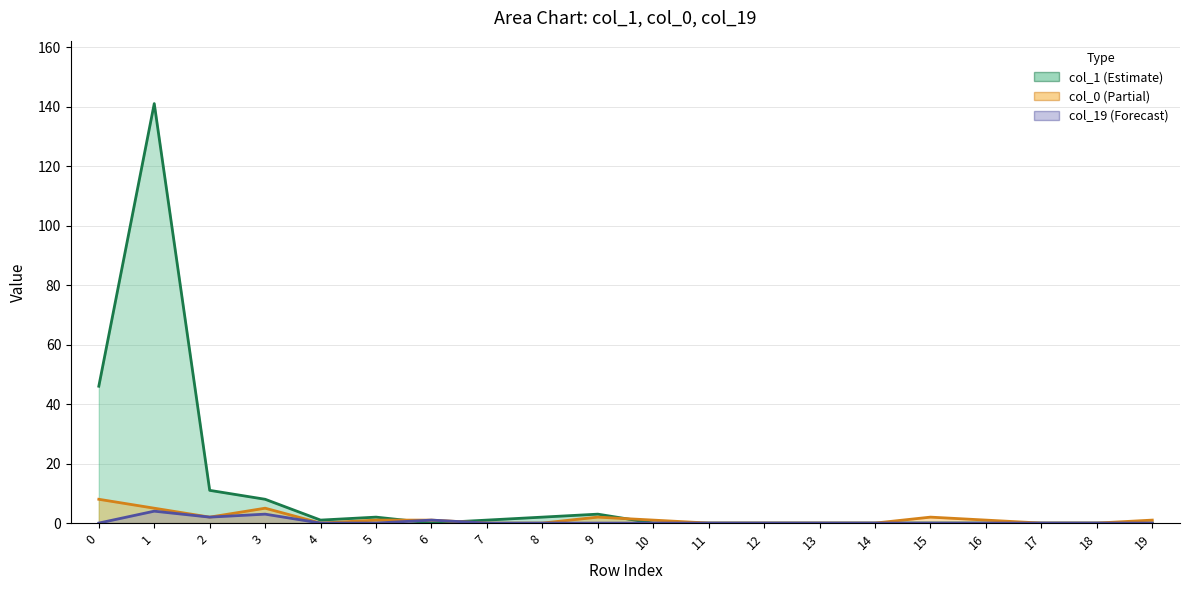

What are all the series names shown in the legend?

col_1, col_19, col_0